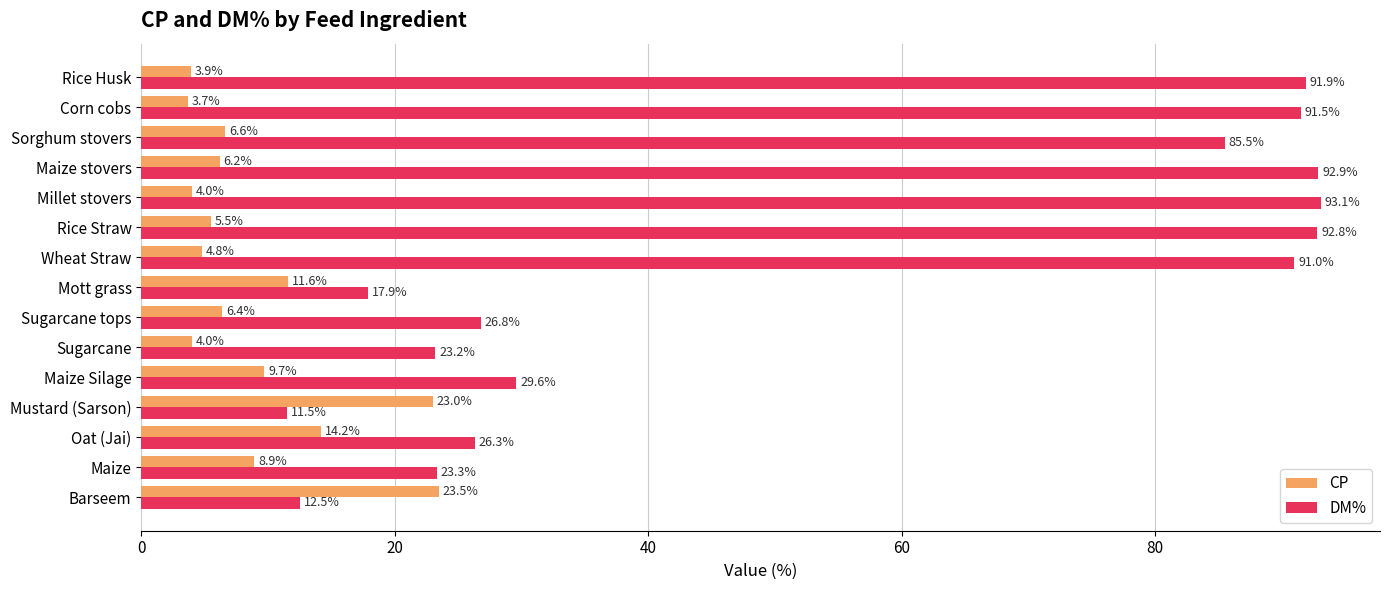

Rank the series at Corn cobs from lowest to highest value.

CP, DM%